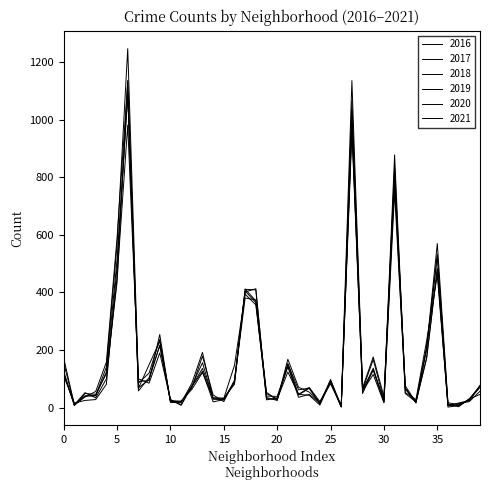

Does the chart have visible grid lines?

No